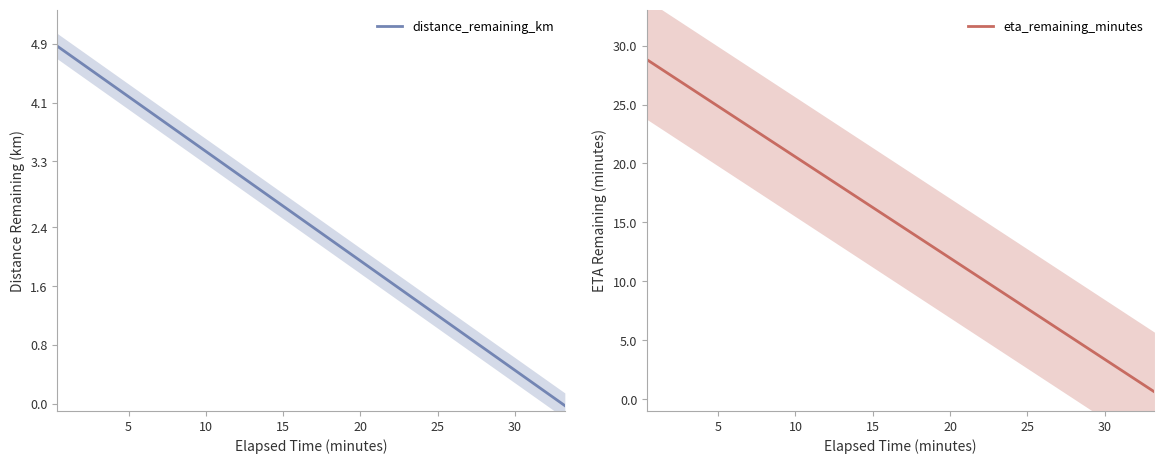

True or false: eta_remaining_minutes has more than 2 interior local peaks.

False